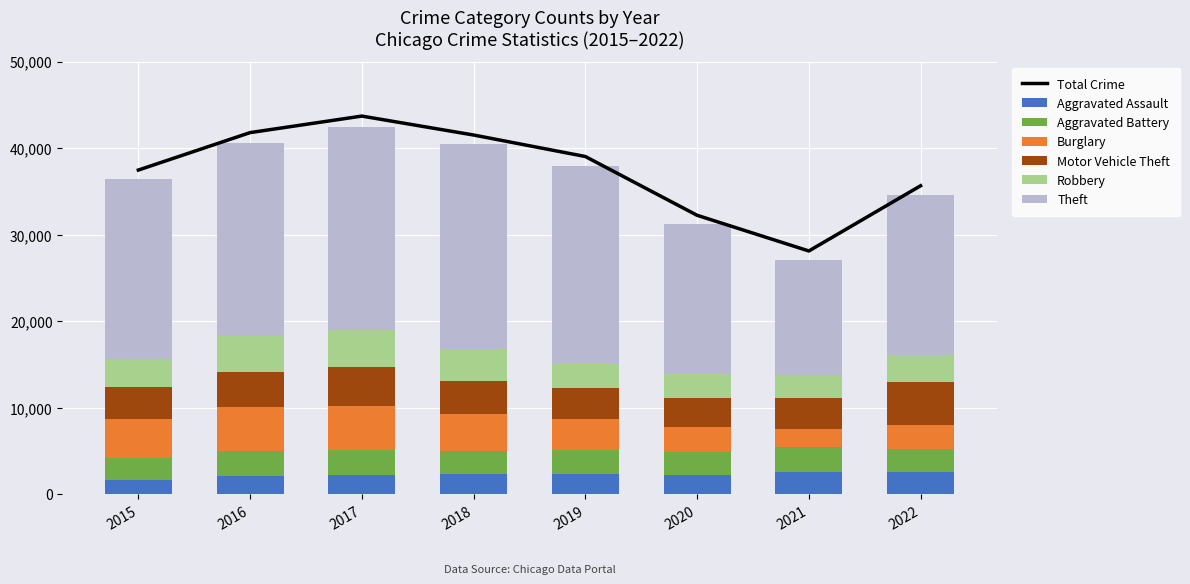

Rank the categories by Aggravated Assault value from highest to lowest.

2021, 2022, 2018, 2019, 2017, 2020, 2016, 2015